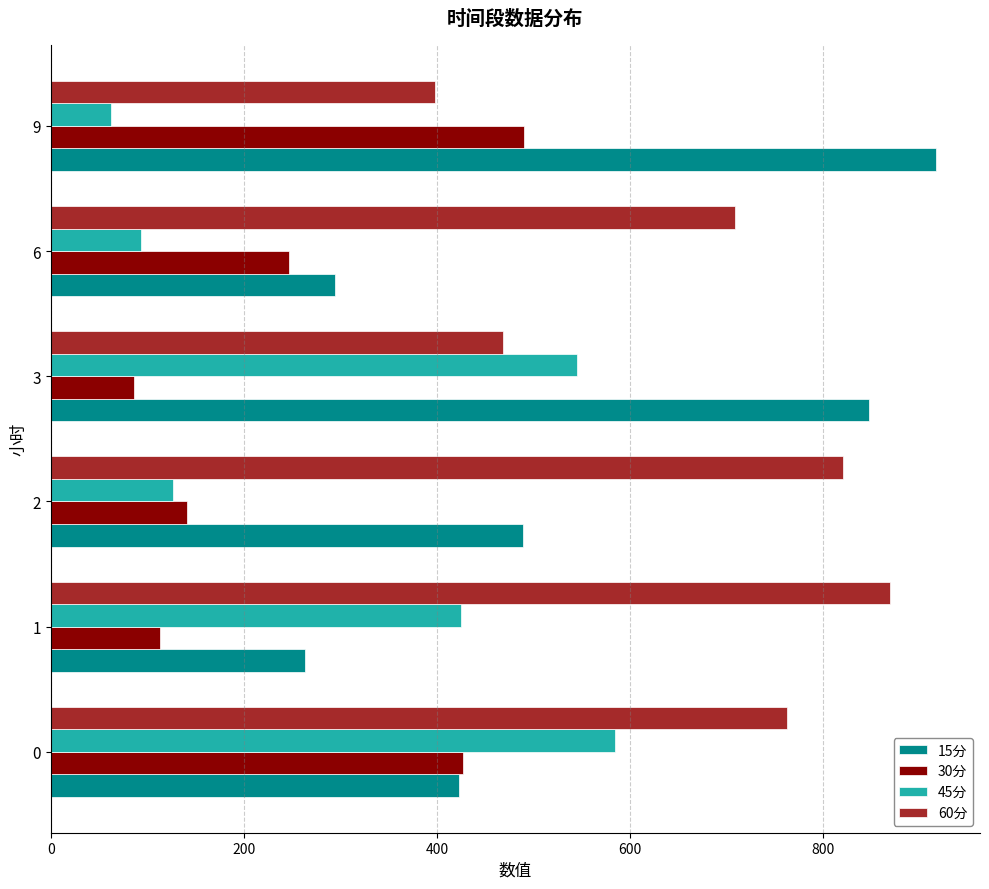

What is the smallest value displayed?

62.6